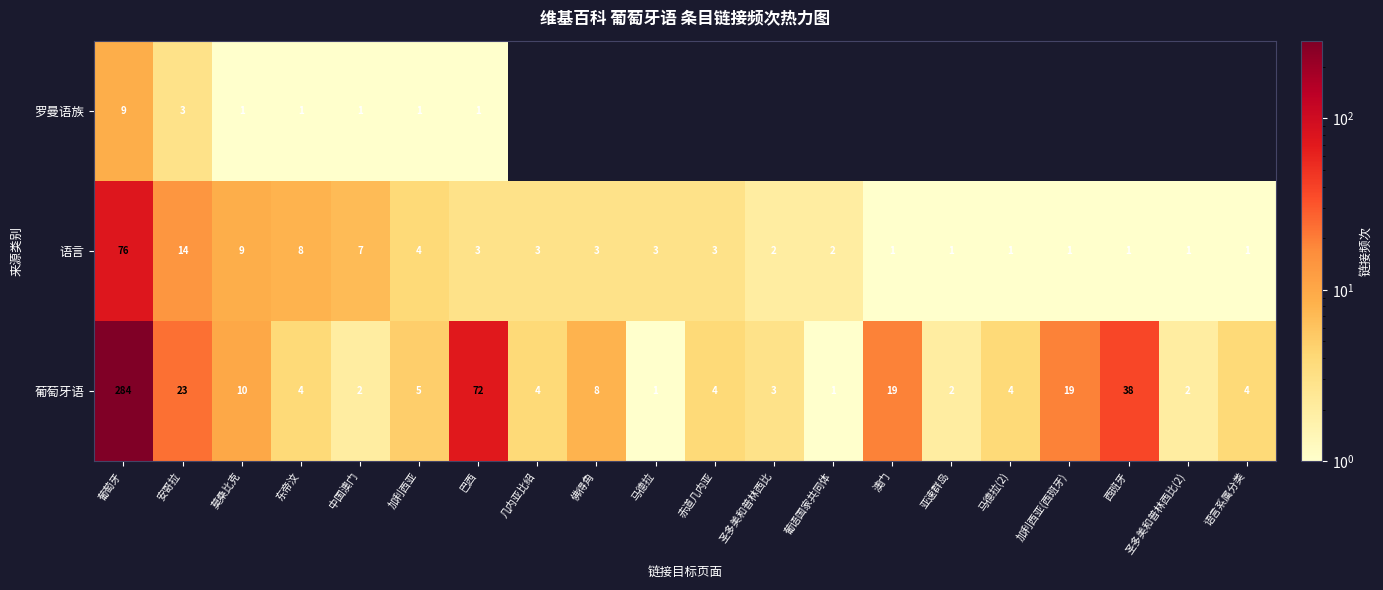

What is the spread (max minus min) of values at 加利西亚(西班牙)?

18.0